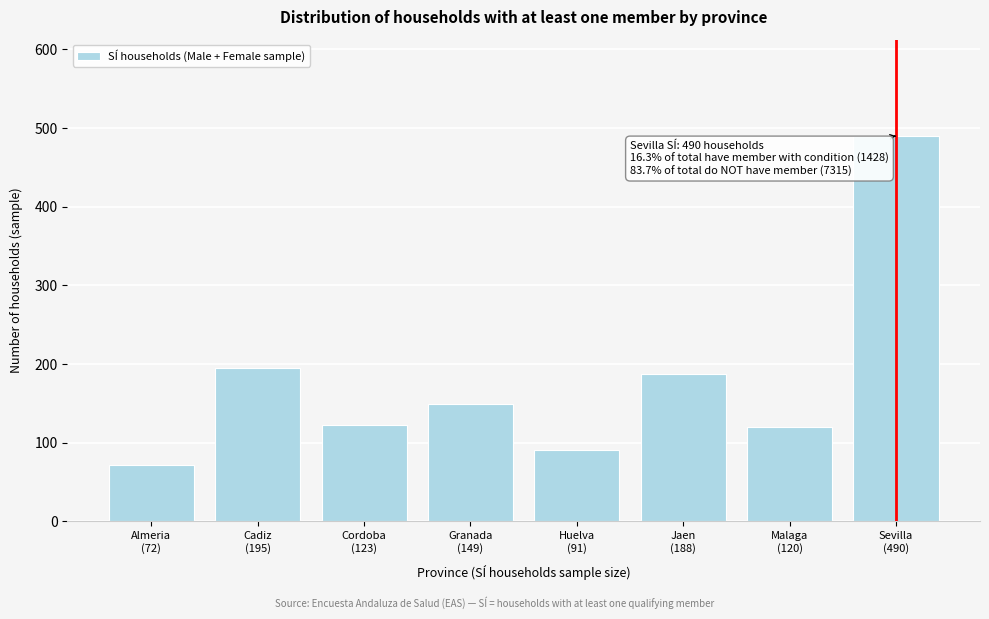

Reading left to right, what are all the values shown in this chart?

72	195	123	149	91	188	120	490